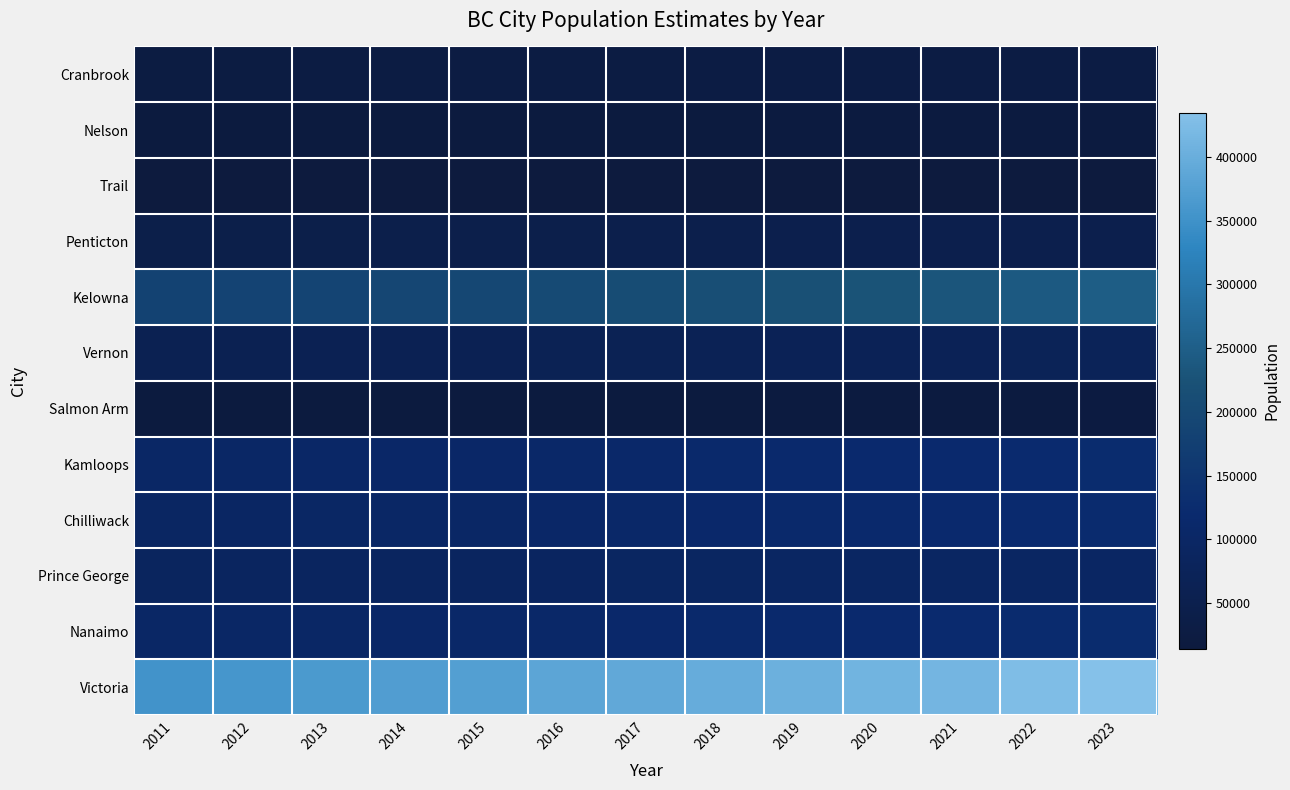

Reading left to right, list all the values displayed in this chart.

Cranbrook: 2011=25392	2012=25638	2013=25929	2014=26276	2015=26680	2016=27023	2017=27273	2018=27534	2019=27932	2020=28034	2021=28197	2022=28622	2023=28968
Nelson: 2011=18226	2012=18250	2013=18391	2014=18500	2015=18715	2016=18944	2017=19016	2018=19192	2019=19423	2020=19646	2021=19877	2022=20001	2023=19973
Trail: 2011=14378	2012=14445	2013=14361	2014=14370	2015=14406	2016=14613	2017=14690	2018=14812	2019=14860	2020=14860	2021=15114	2022=15152	2023=15143
Penticton: 2011=42990	2012=43282	2013=43597	2014=43943	2015=44343	2016=45041	2017=45905	2018=46729	2019=47564	2020=48349	2021=48924	2022=49472	2023=49650
Kelowna: 2011=183669	2012=186270	2013=189236	2014=193321	2015=198008	2016=203697	2017=208874	2018=214927	2019=220517	2020=226205	2021=232150	2022=239853	2023=246894
Vernon: 2011=59440	2012=60121	2013=60482	2014=61493	2015=62389	2016=63633	2017=64870	2018=65745	2019=67009	2020=68340	2021=69482	2022=70914	2023=71966
Salmon Arm: 2011=17838	2012=17745	2013=17753	2014=17841	2015=18185	2016=18461	2017=18930	2018=19251	2019=19665	2020=19923	2021=20357	2022=20643	2023=20938
Kamloops: 2011=100863	2012=102188	2013=103554	2014=104908	2015=106067	2016=108507	2017=111084	2018=114862	2019=116906	2020=118389	2021=119049	2022=122171	2023=125332
Chilliwack: 2011=95818	2012=97576	2013=98997	2014=100663	2015=102861	2016=105946	2017=108739	2018=112035	2019=114073	2020=116401	2021=118634	2022=121552	2023=124163
Prince George: 2011=86202	2012=86859	2013=87851	2014=88582	2015=89409	2016=90623	2017=91494	2018=92729	2019=93530	2020=94041	2021=93542	2022=94761	2023=96758
Nanaimo: 2011=100014	2012=101344	2013=102817	2014=104900	2015=106918	2016=109335	2017=111651	2018=114435	2019=117004	2020=118556	2021=120213	2022=123026	2023=125430
Victoria: 2011=352537	2012=358777	2013=364939	2014=370435	2015=375046	2016=384800	2017=390727	2018=397109	2019=403868	2020=409898	2021=414596	2022=426370	2023=434429